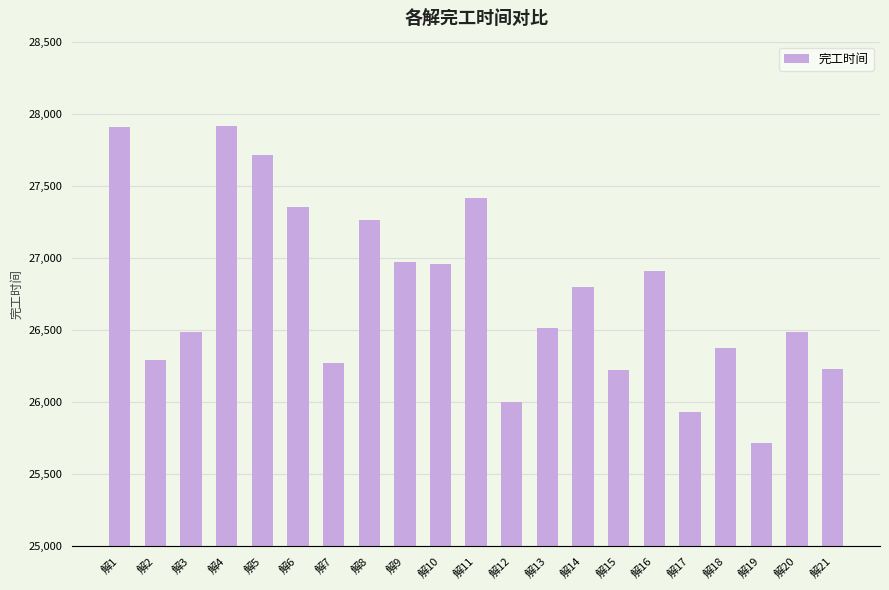

Does the chart contain stacked bars?

No